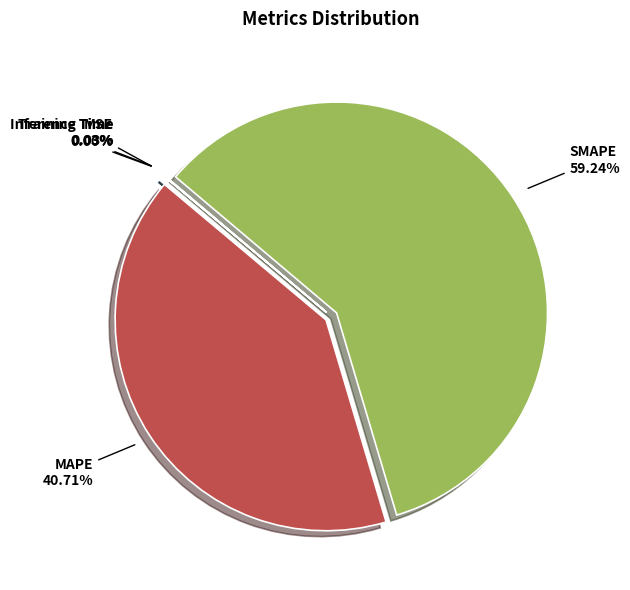

Which category has the biggest portion of the pie?

SMAPE